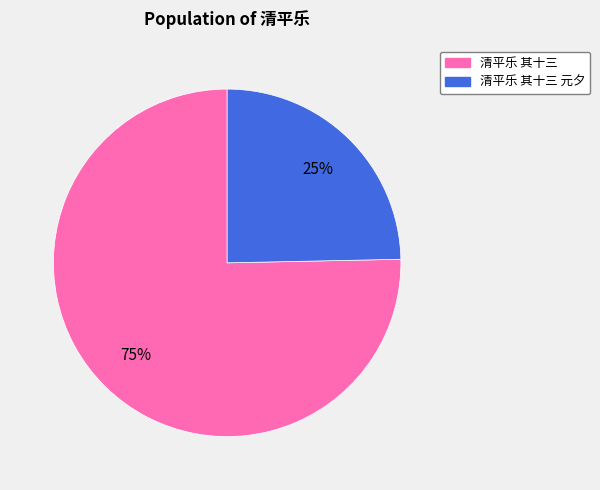

How many slices are in this pie chart?

2